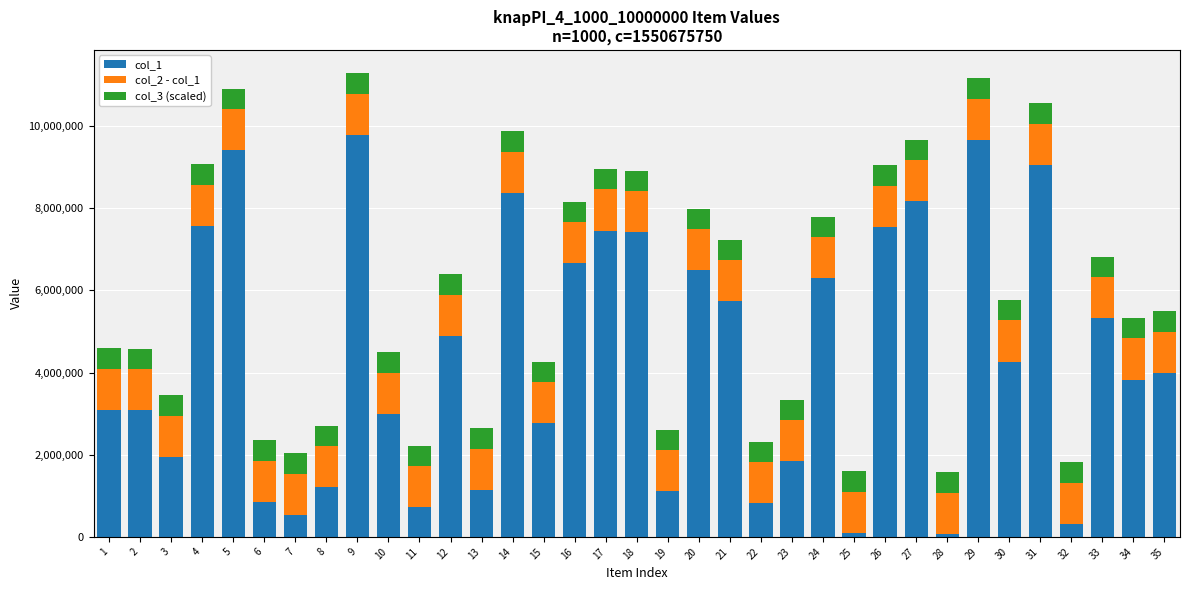

The value of col_1 at 31 is 9050765. True or false?

True